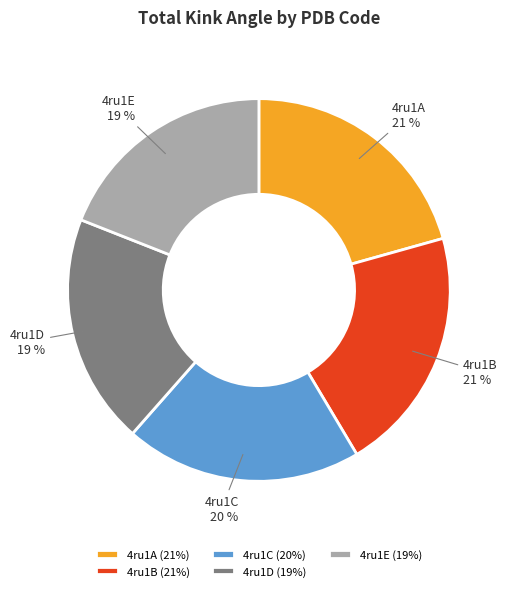

Count the number of slices in the pie.

5